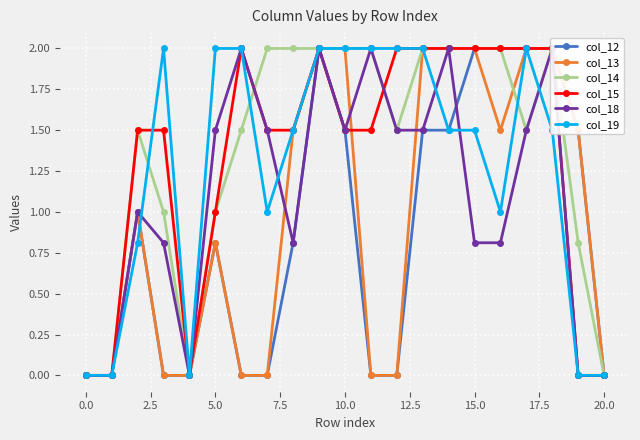

After their last crossing, which series has the higher values: col_19 or col_13?

col_19